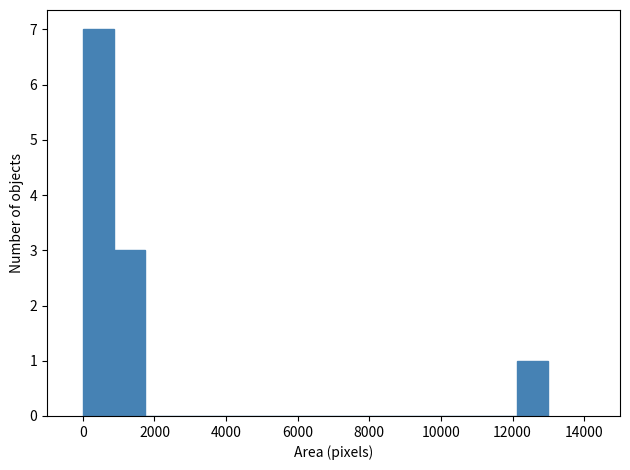

Over which range of the x-axis is the bar tallest?

0 to 800